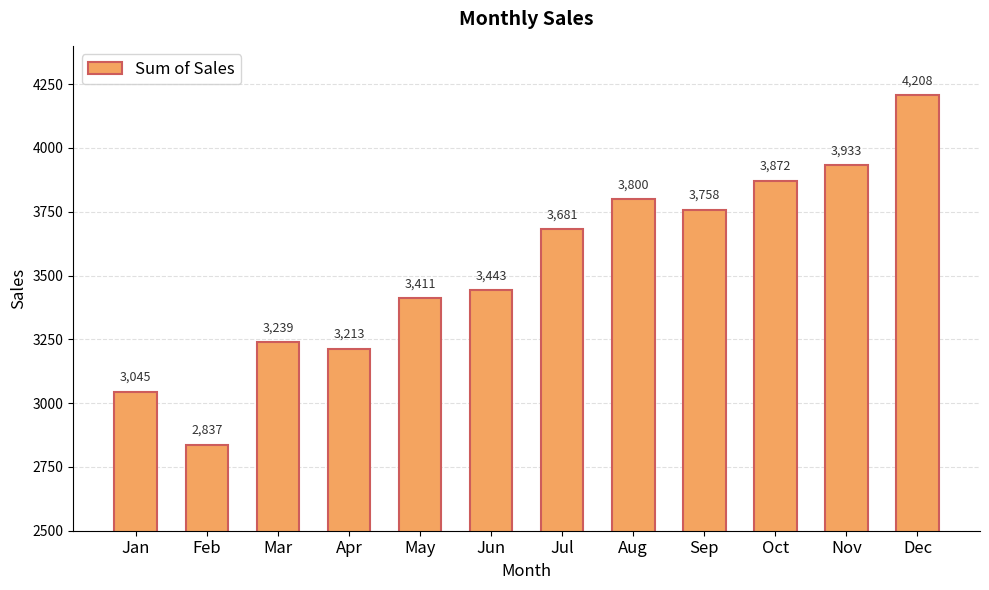

Reading left to right, list all the values displayed in this chart.

Jan=3045	Feb=2837	Mar=3239	Apr=3213	May=3411	Jun=3443	Jul=3681	Aug=3800	Sep=3758	Oct=3872	Nov=3933	Dec=4208